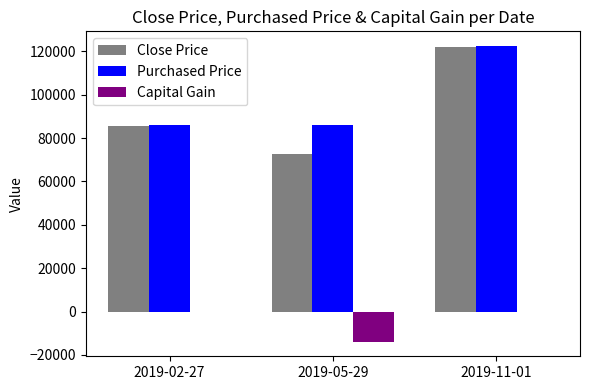

What is the sum of the Close Price values at 2019-11-01 and 2019-02-27?

207800